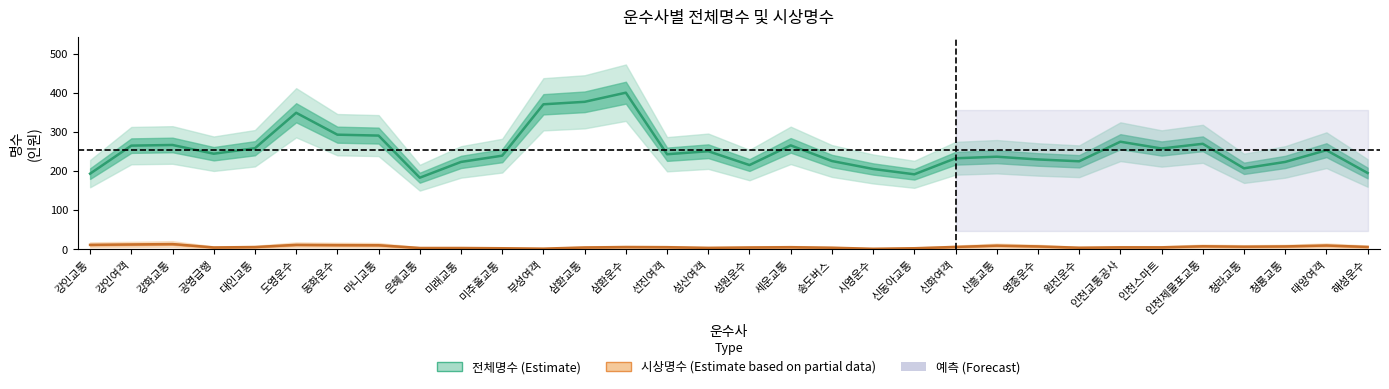

At which category does 시상명수 (Estimate based on partial data) reach its first local valley?

공영급행